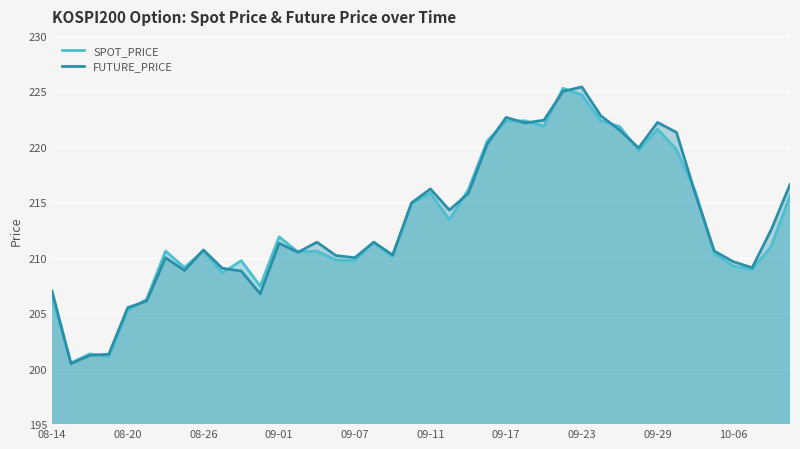

The value of SPOT_PRICE at 08-20 is 205.2. True or false?

True